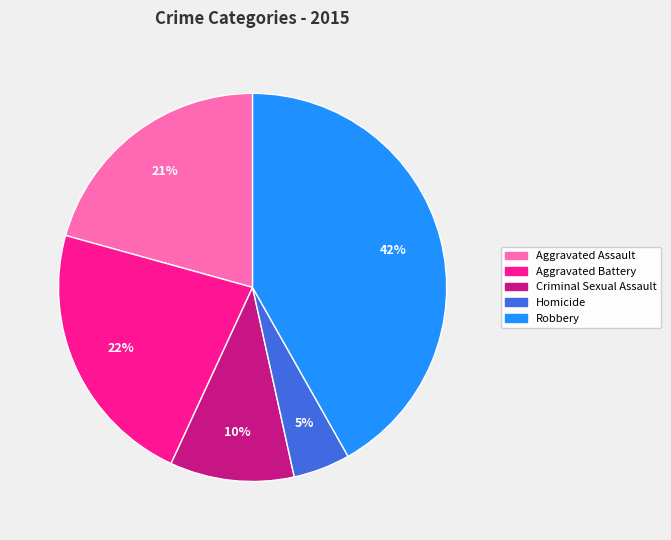

Rank the categories by value from highest to lowest.

Robbery, Aggravated Battery, Aggravated Assault, Criminal Sexual Assault, Homicide